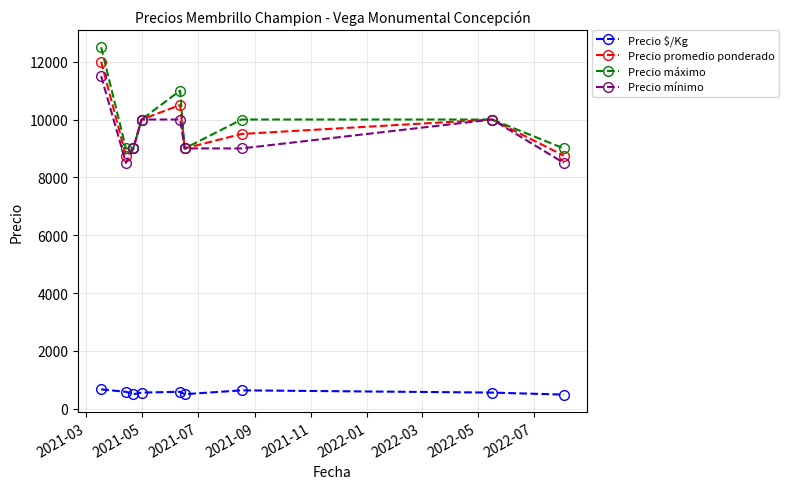

Which series has the widest spread of values?

Precio máximo